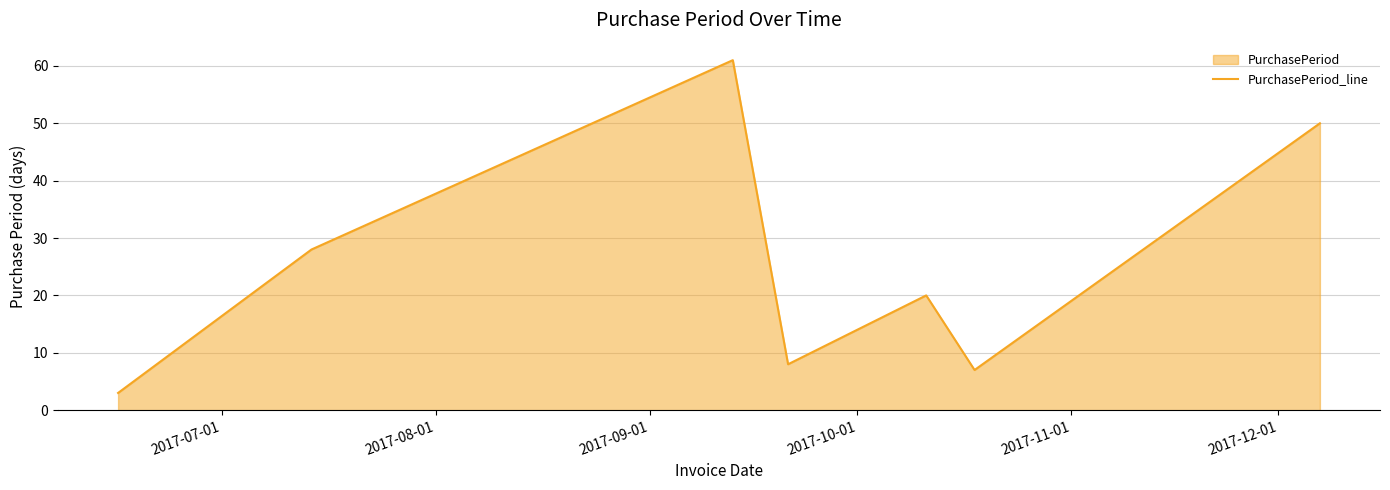

How many points are higher than both their immediate neighbors (excluding endpoints)?

2